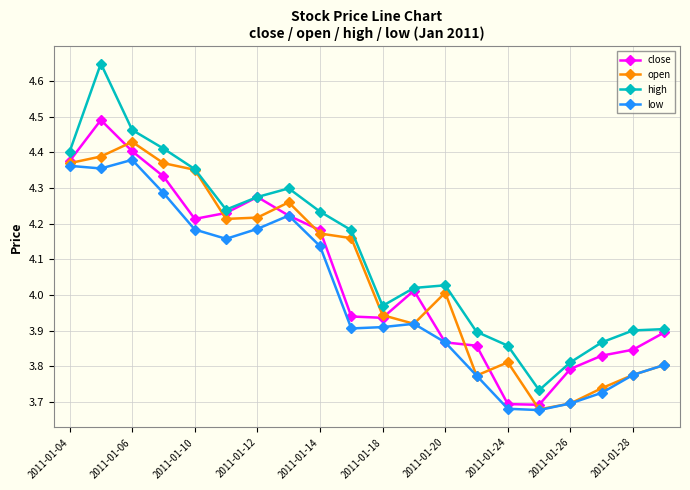

Count the number of data series in this chart.

4